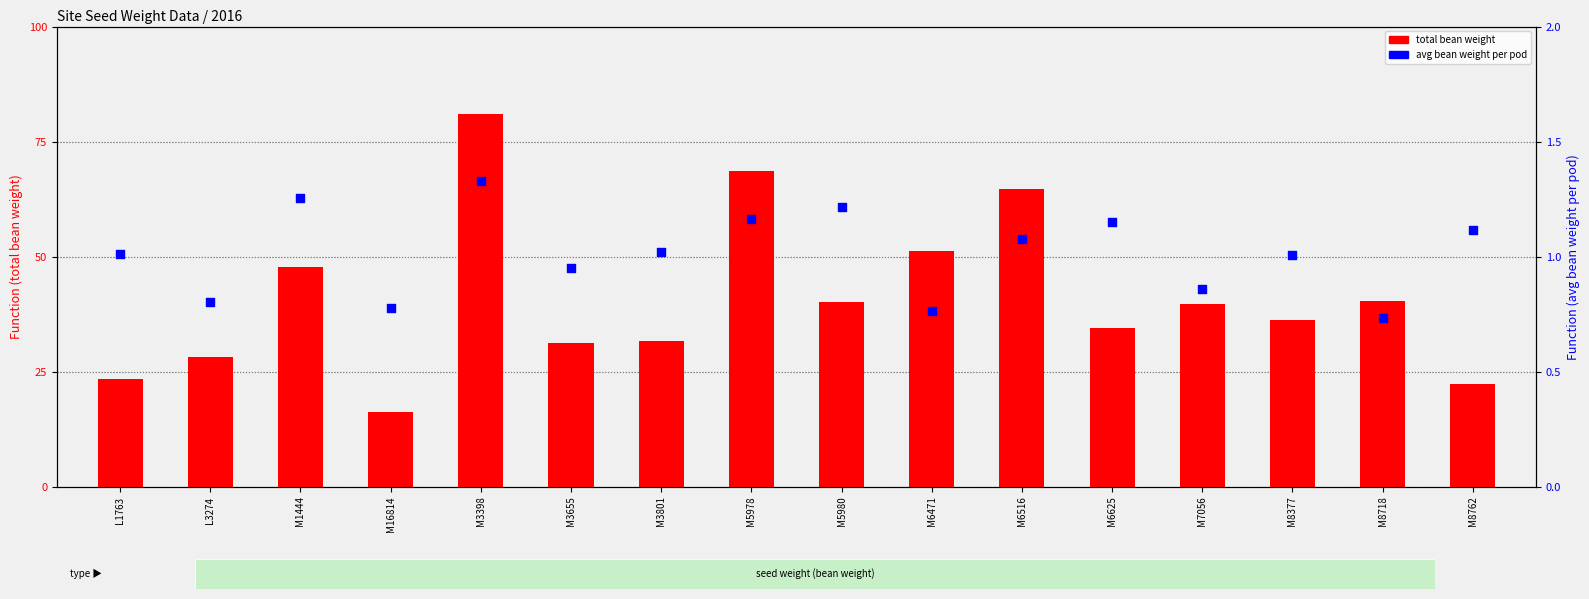

What are all the series names shown in the legend?

total bean weight, avg bean weight per pod